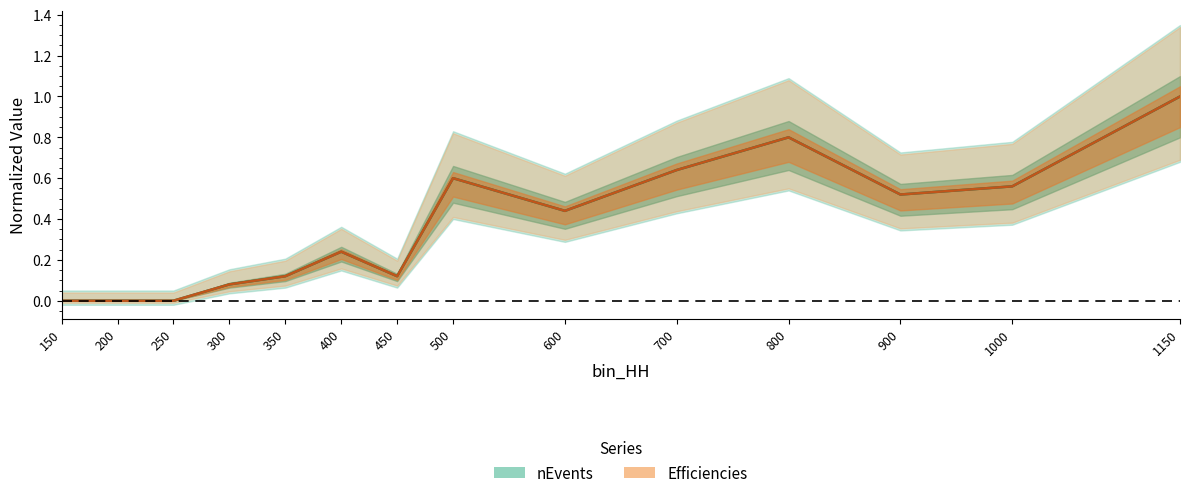

The nEvents series shows 0.1 at 350. True or false?

True